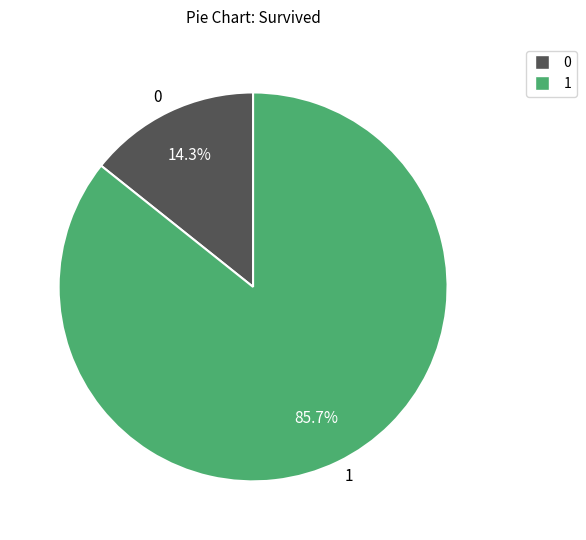

What is the smallest slice in the pie chart?

0